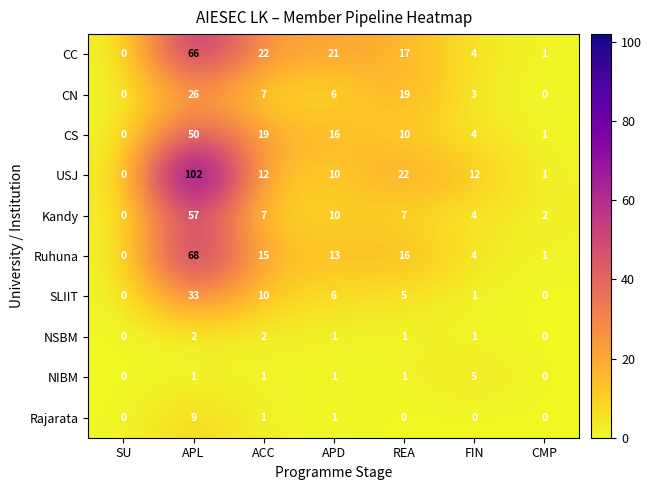

Which series has the widest spread of values?

USJ